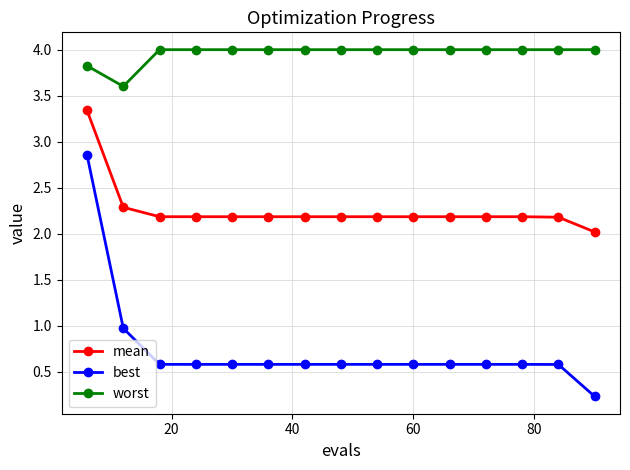

What is the difference between the maximum and minimum values in the best series?

2.6